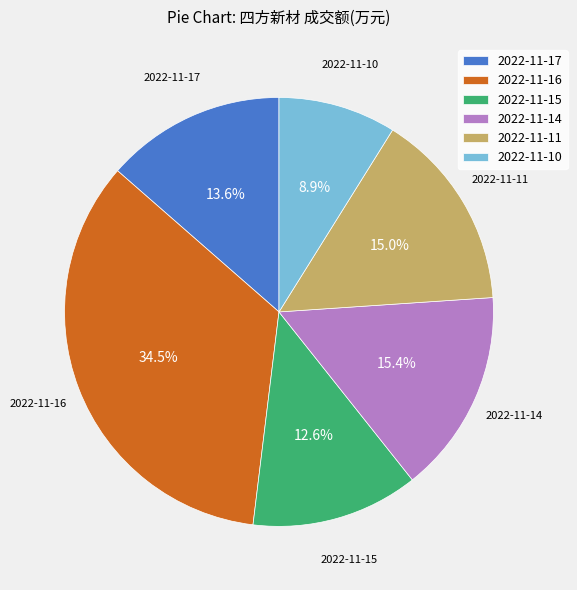

To the nearest percent, what is the average slice percentage?

17%